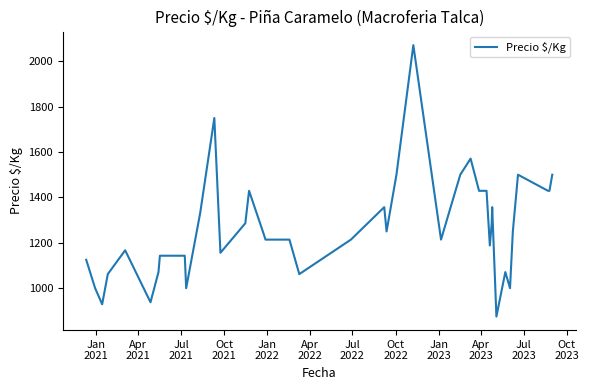

What is the maximum value shown in the chart?

2071